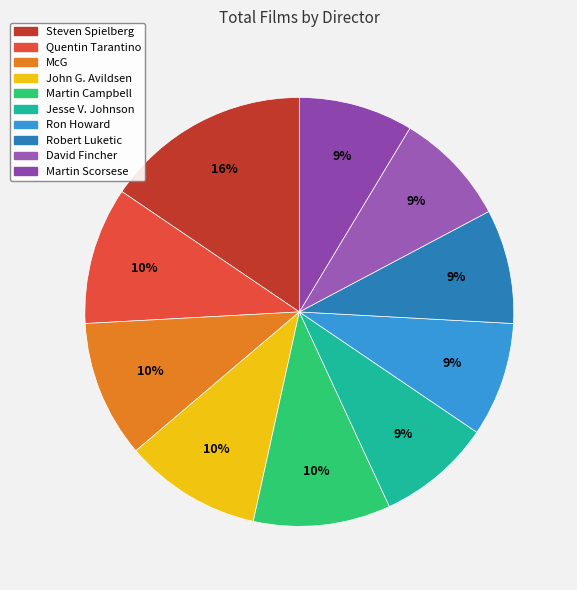

Which category has the biggest portion of the pie?

Steven Spielberg